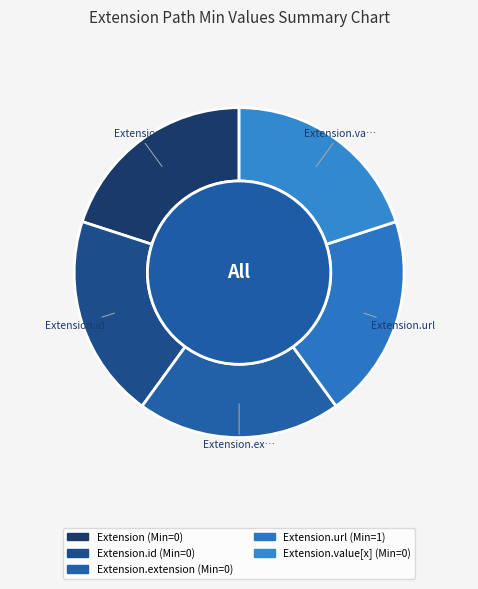

Which category accounts for the majority?

Extension.url